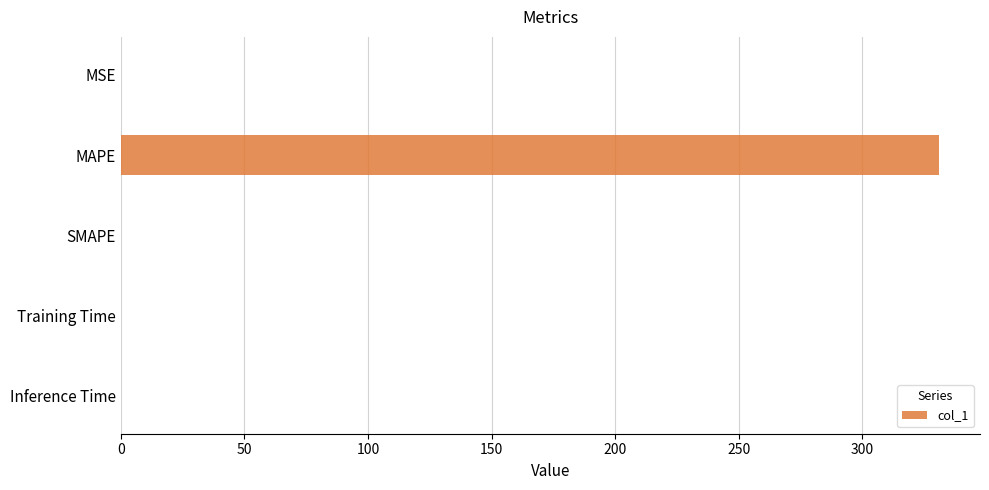

What is the change in value from MAPE to SMAPE?

-331.1